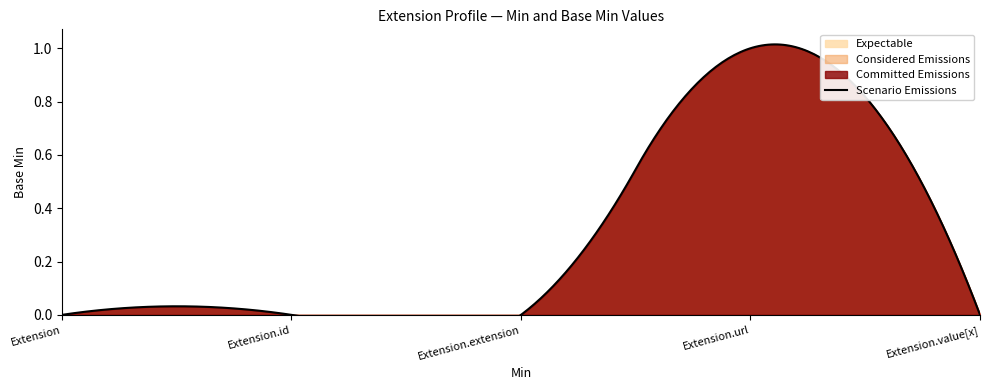

Rank the categories by value from highest to lowest.

Extension.url, Extension, Extension.id, Extension.extension, Extension.value[x]